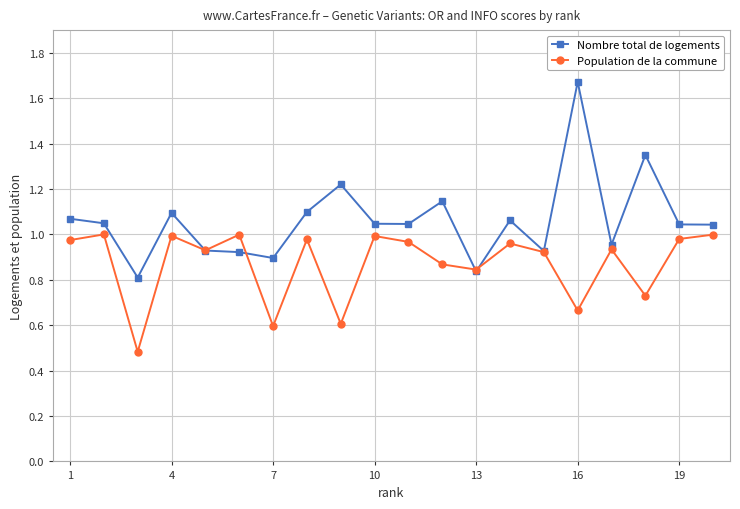

Rank the series by their average value, from highest to lowest.

Nombre total de logements, Population de la commune